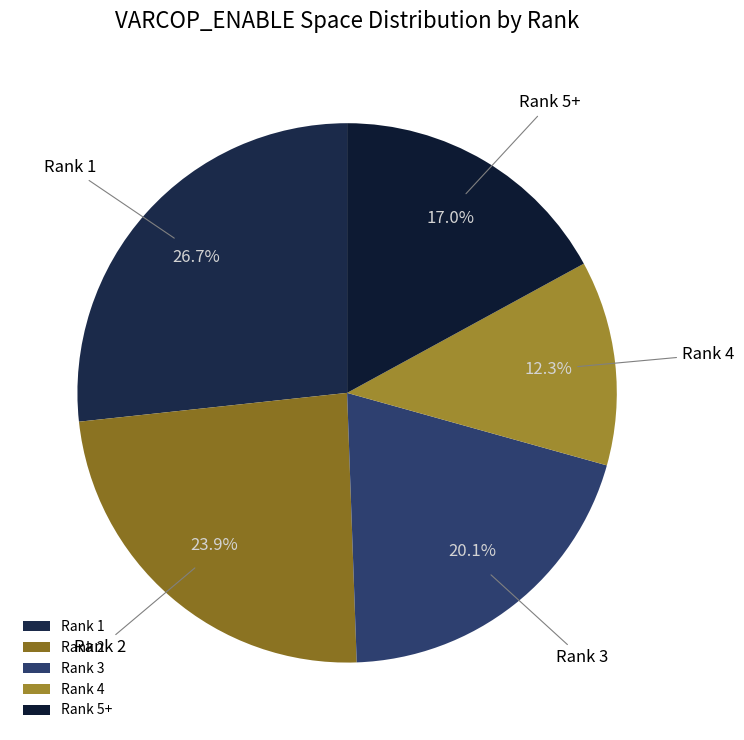

Rank the categories by value from lowest to highest.

Rank 4, Rank 5+, Rank 3, Rank 2, Rank 1